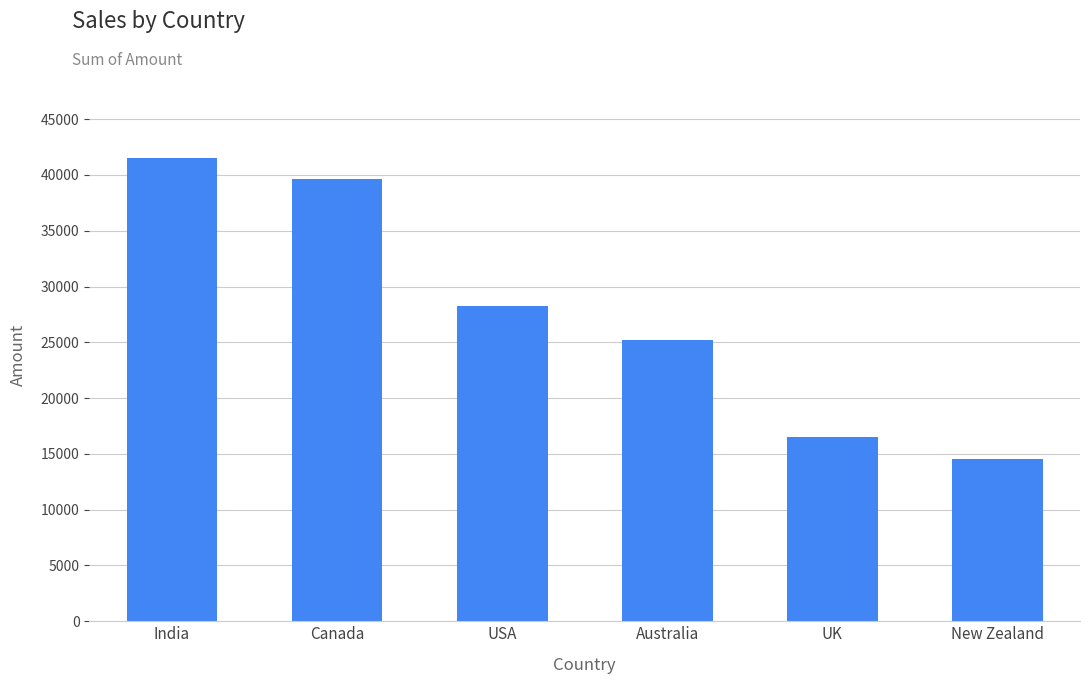

Which has a higher value, Australia or New Zealand?

Australia